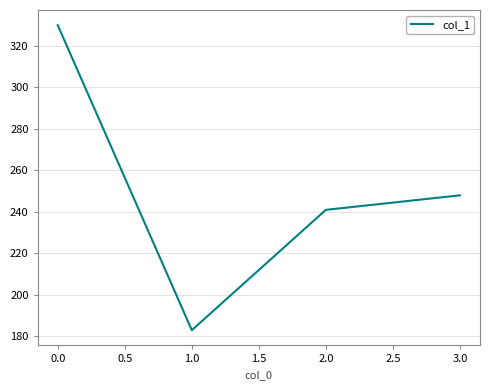

What is the ratio of the value at 3.0 to the value at 2.0?

1.0